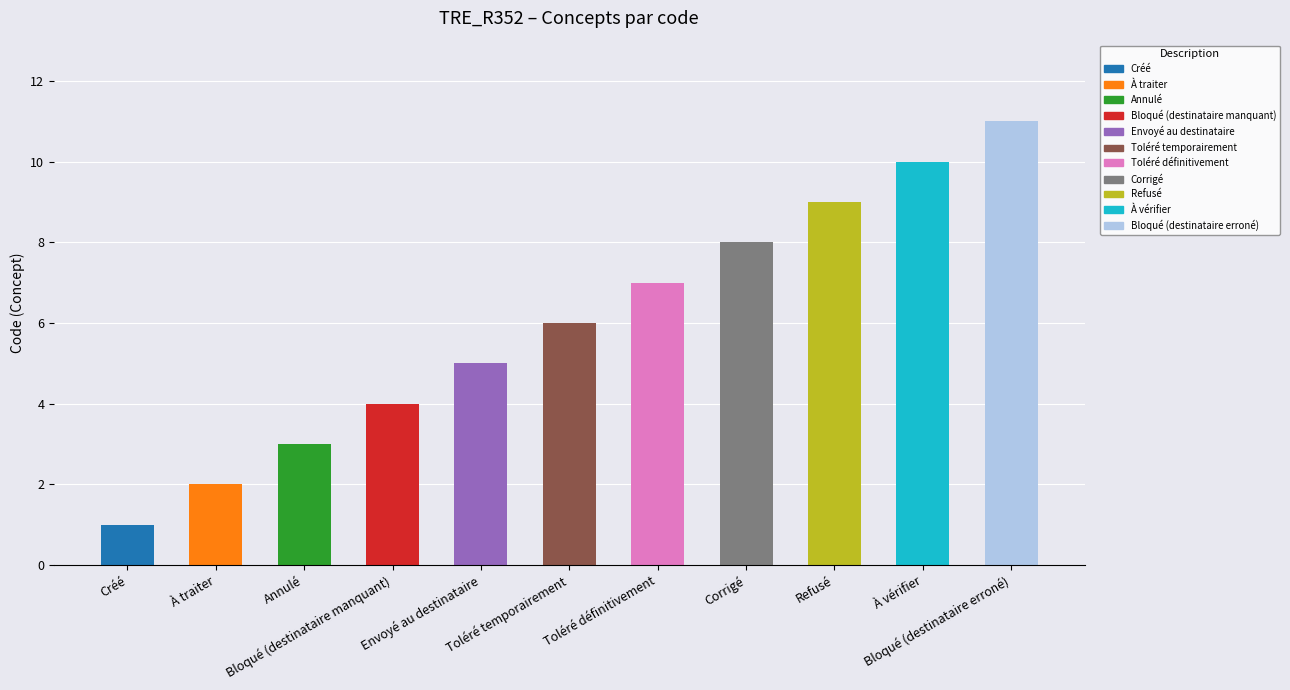

What is the sum of all values?

66